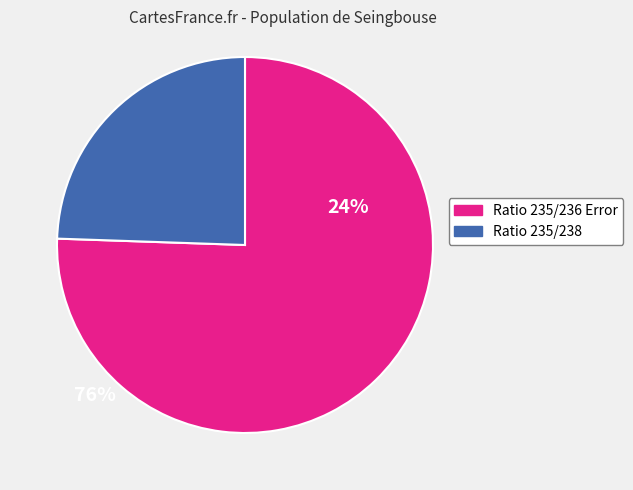

Is the sum of Ratio 235/238 and Ratio 235/236 Error greater than half?

Yes